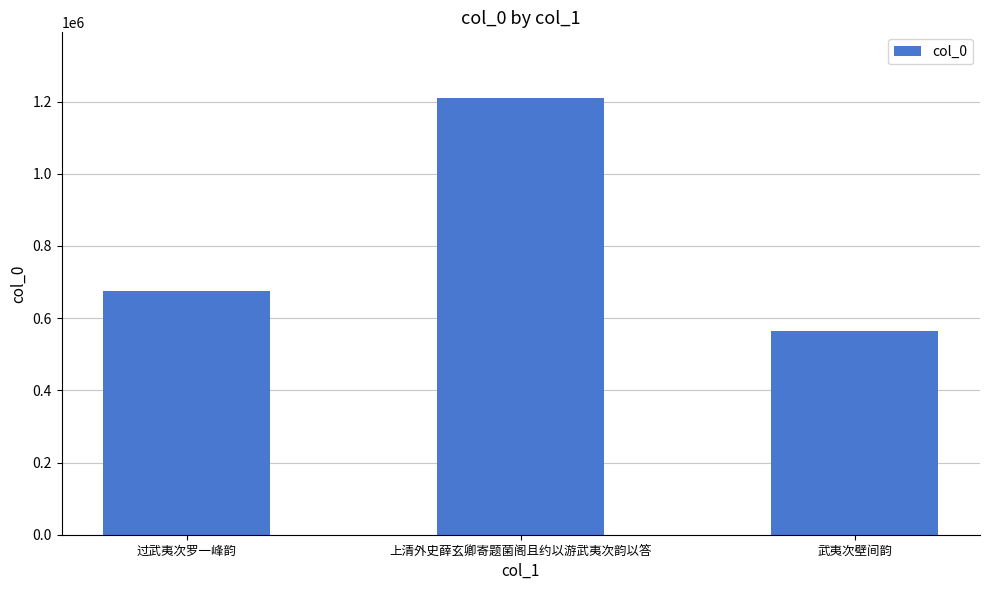

List the labels in order of value, smallest first.

武夷次壁间韵, 过武夷次罗一峰韵, 上清外史薛玄卿寄题菌阁且约以游武夷次韵以答